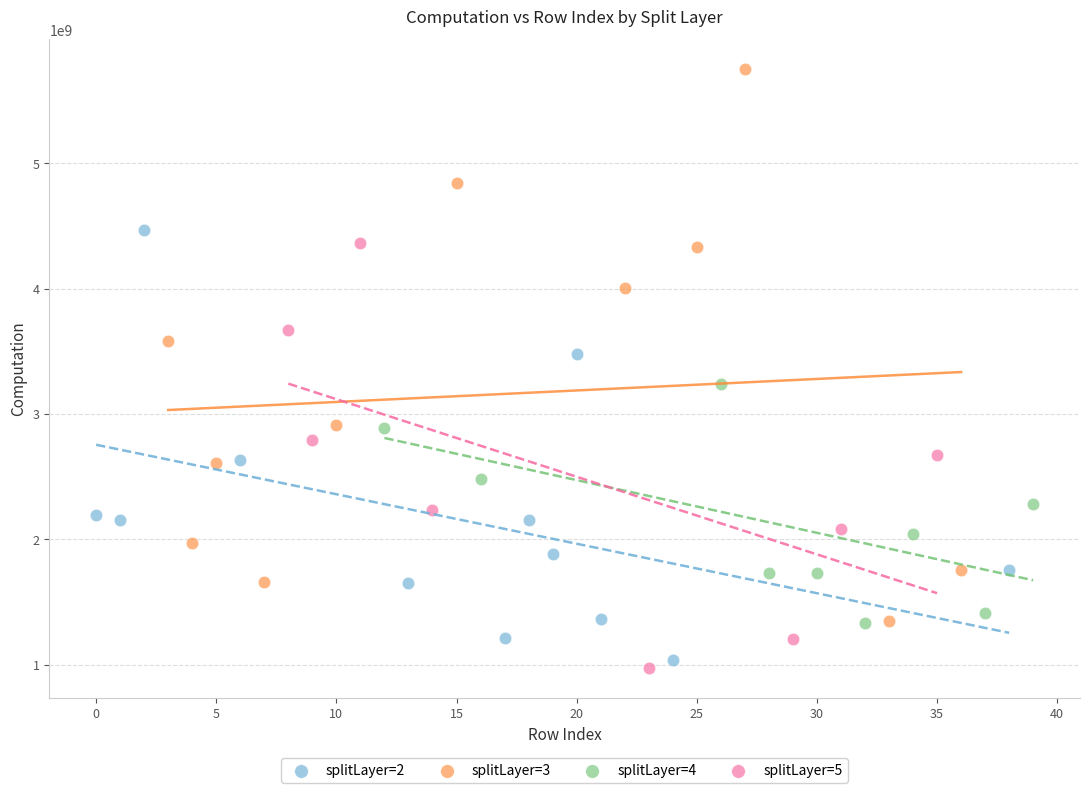

What are all the series names shown in the legend?

splitLayer=2, splitLayer=3, splitLayer=4, splitLayer=5